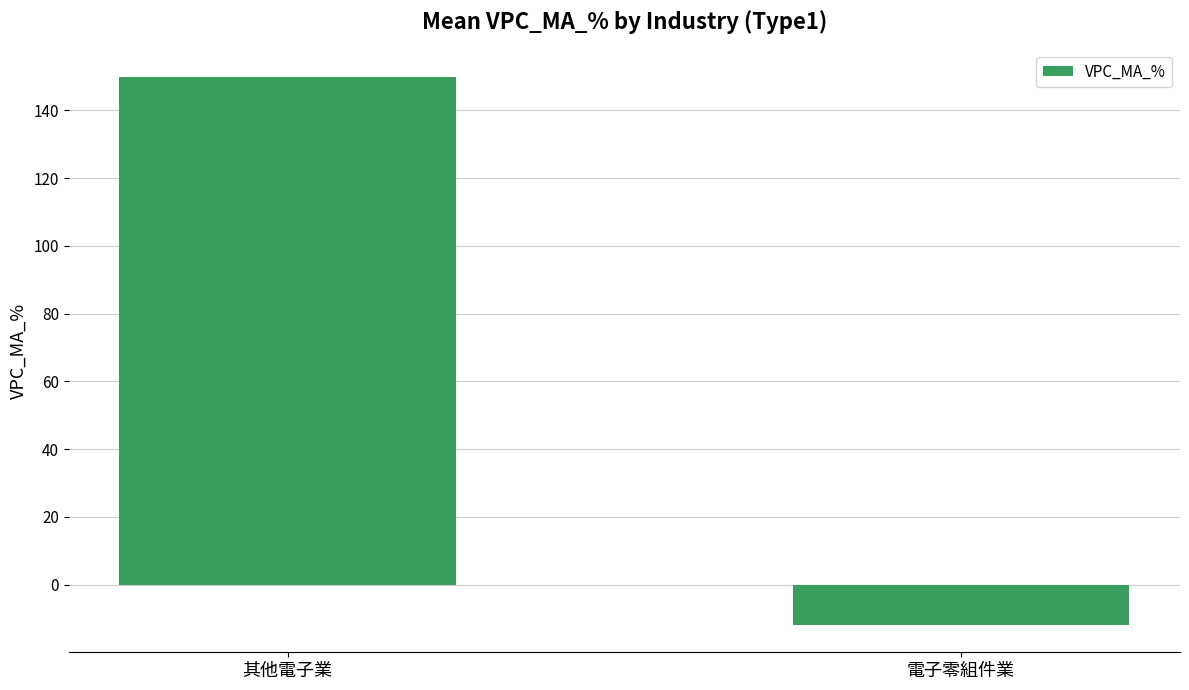

What is the sum of all values?

138.0